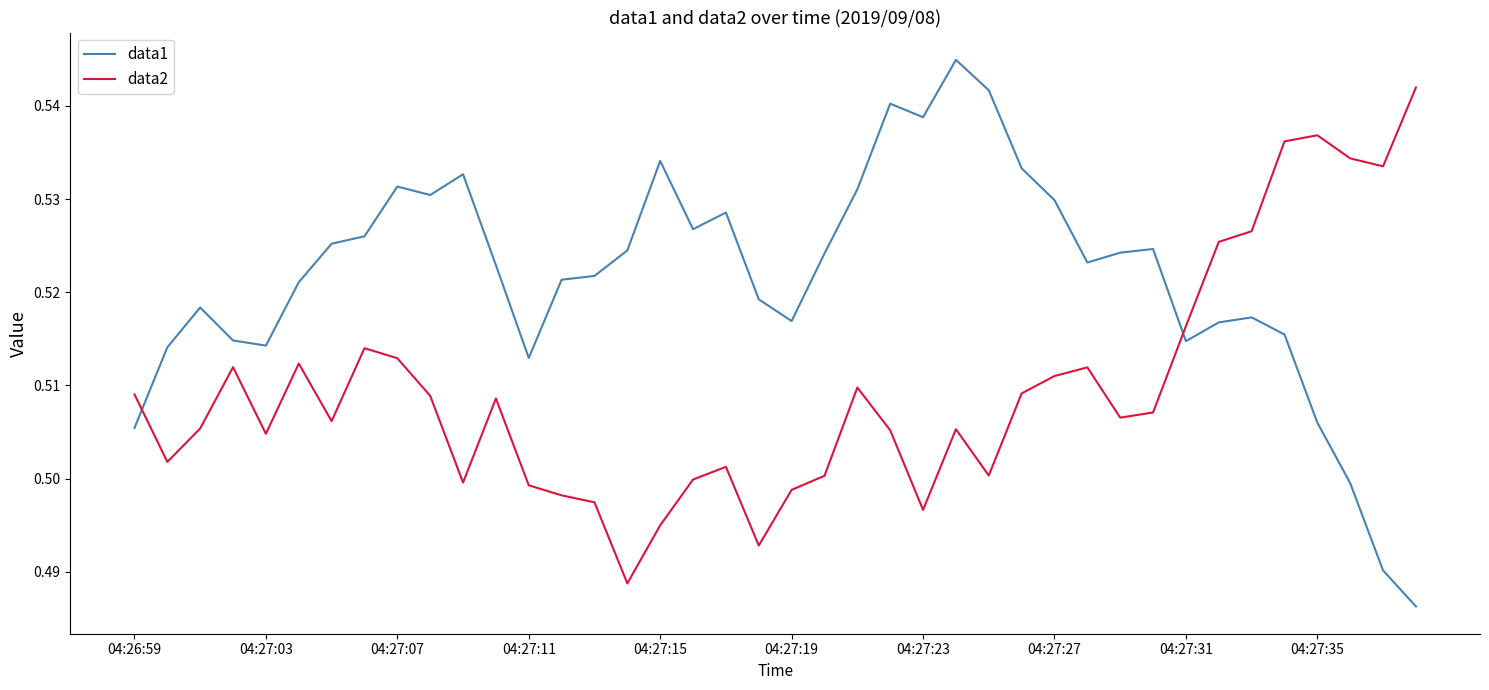

List the series in order of their peak value, highest first.

data1, data2